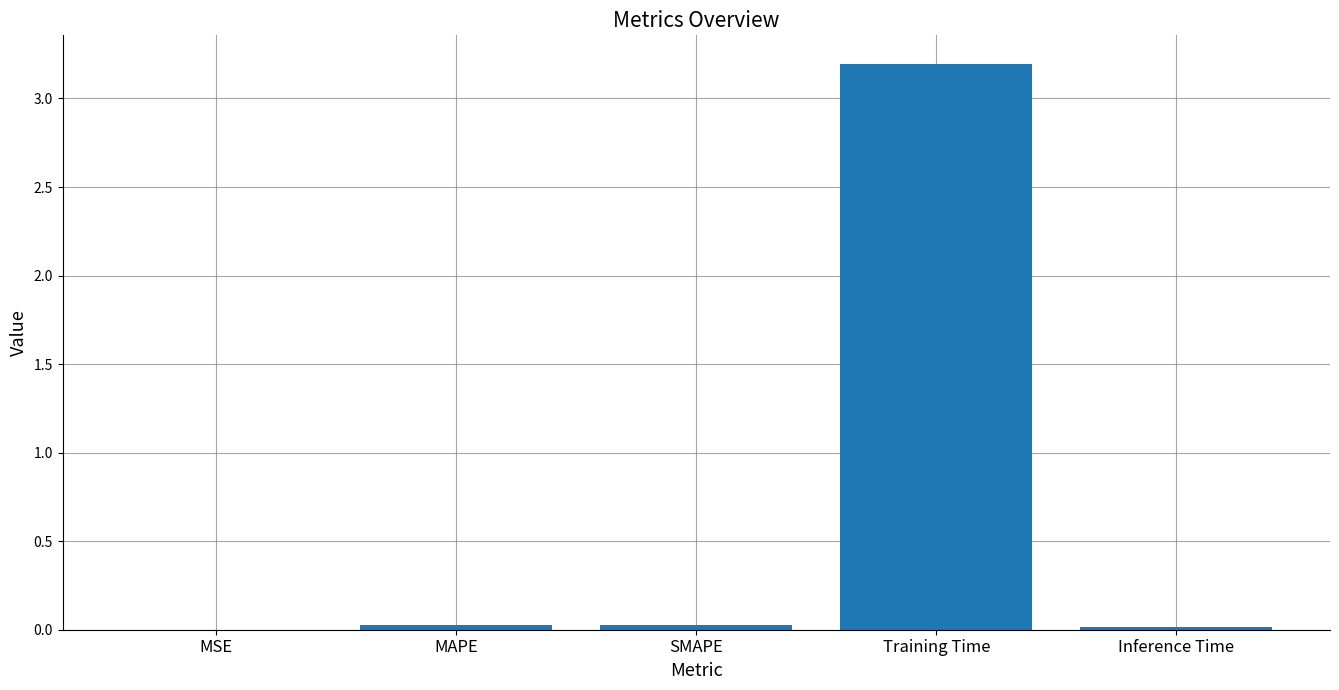

What is the sum of all values?

3.3